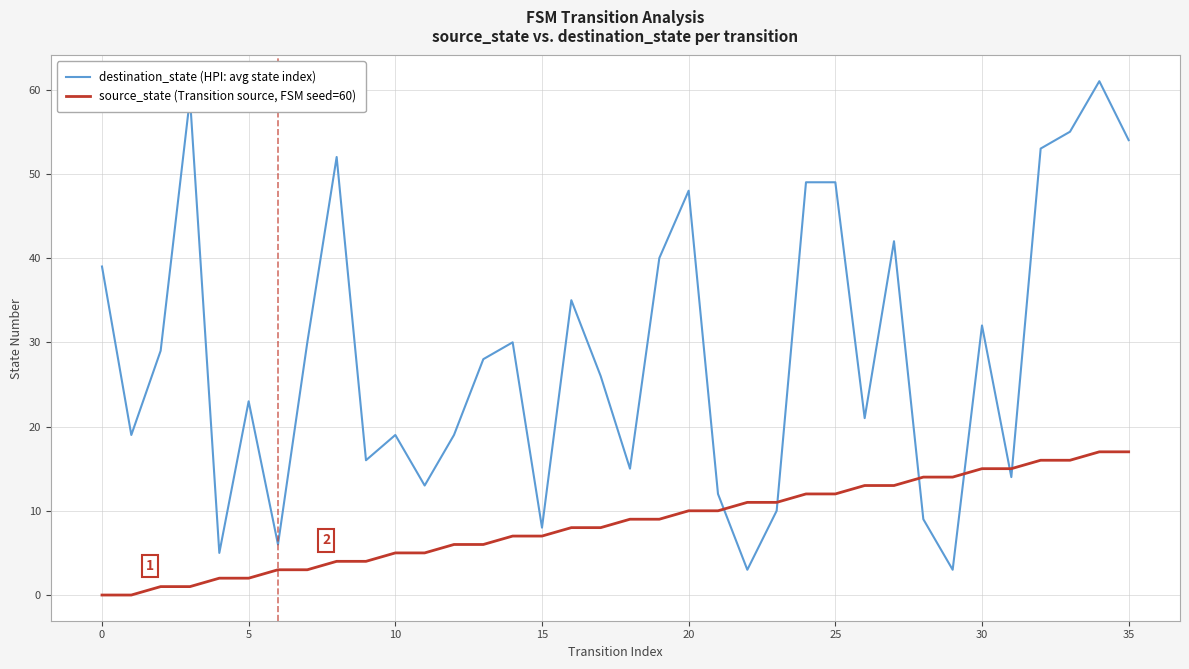

Which series has the widest spread of values?

destination_state (HPI: avg state index)